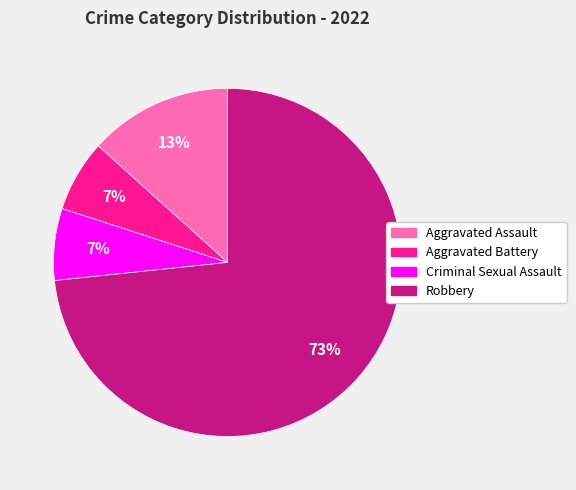

Does Aggravated Battery represent more than half of the total?

No